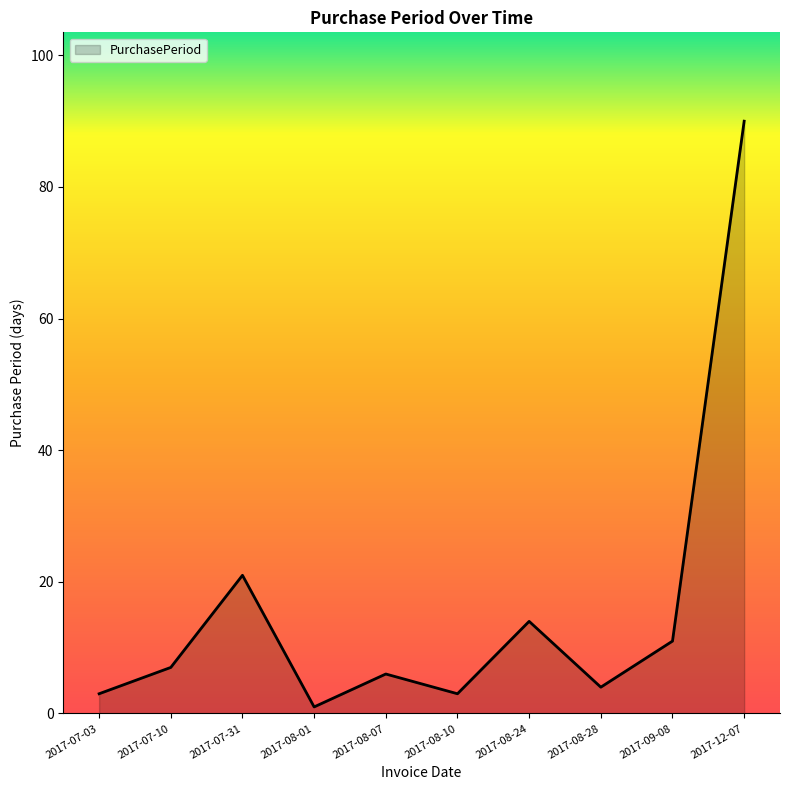

Which category has the lowest value across all series?

2017-08-01